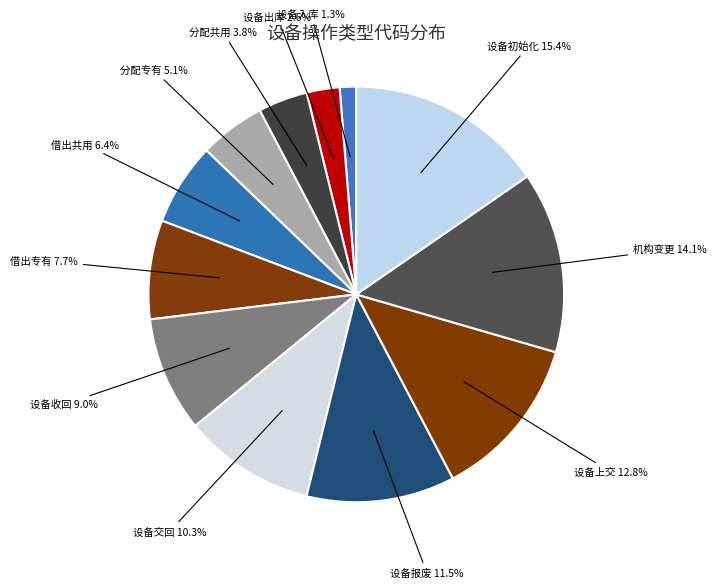

How many slices are in this pie chart?

12